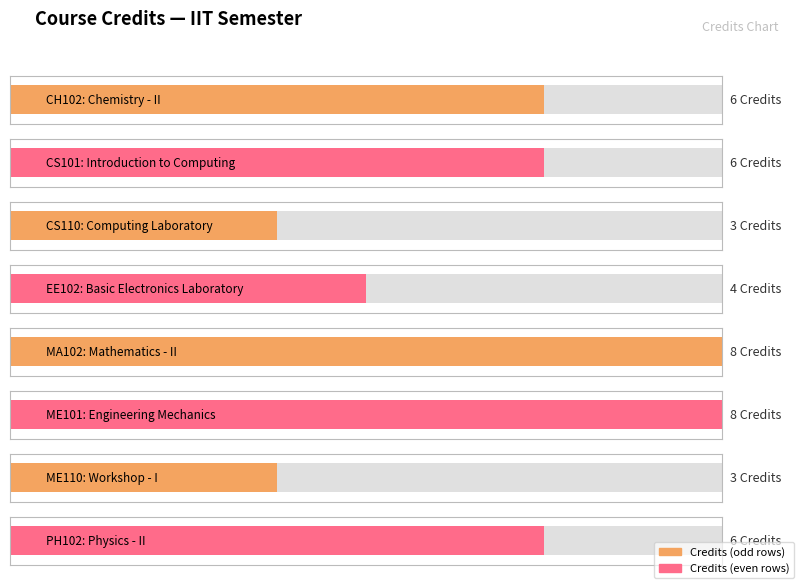

Approximately how many times larger is the value at CH102 compared to EE102?

1.5